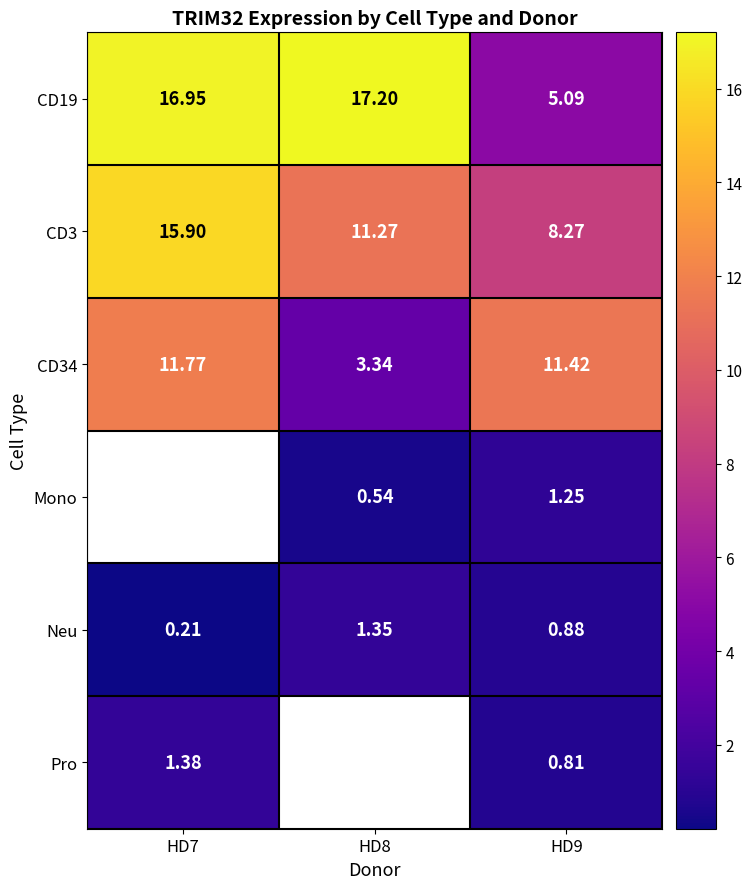

Which category has the highest value in the CD3 series?

HD7